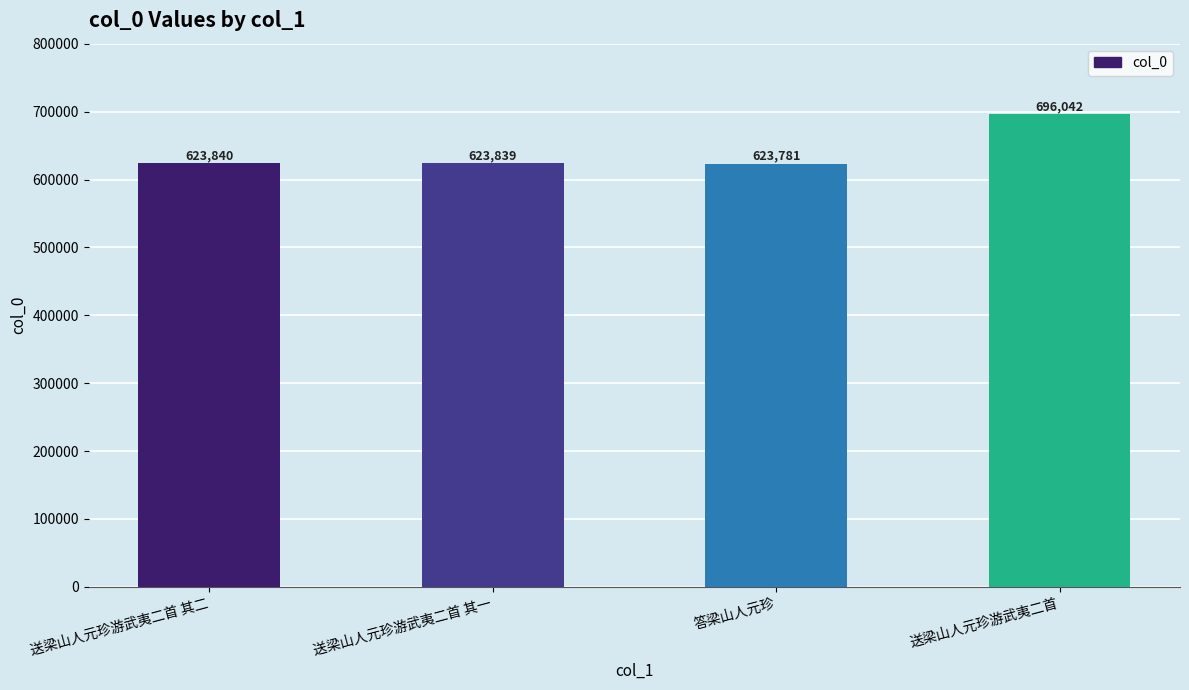

What is the value of the 3rd bar from the left?

623781